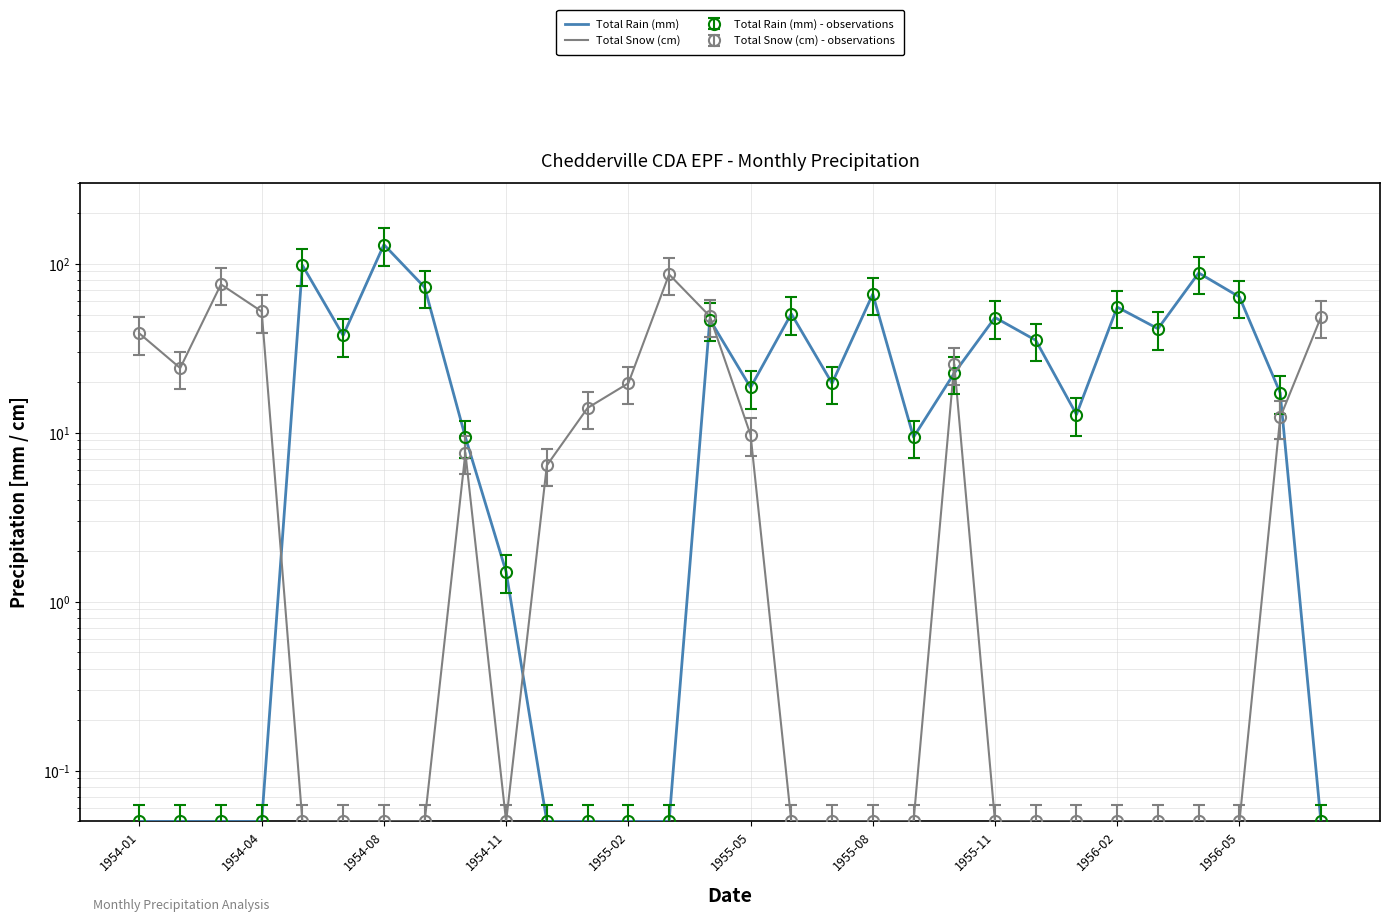

What is the total value across all series at 1955-05?

28.2